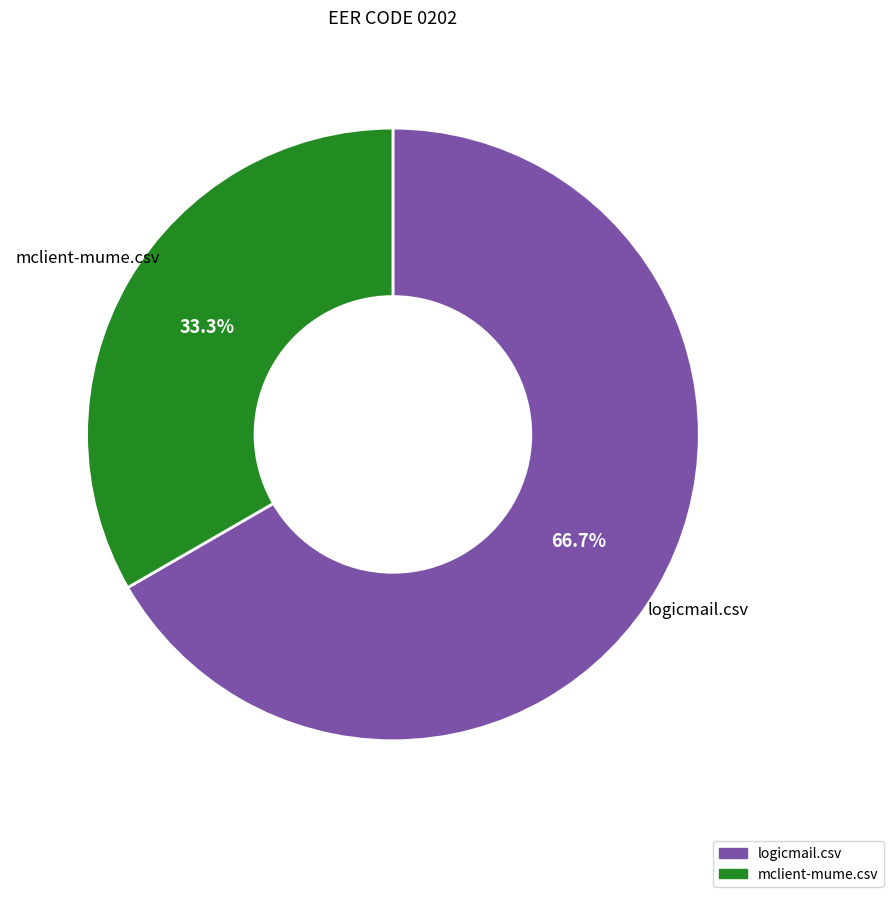

To the nearest percent, what portion does mclient-mume.csv represent?

33%